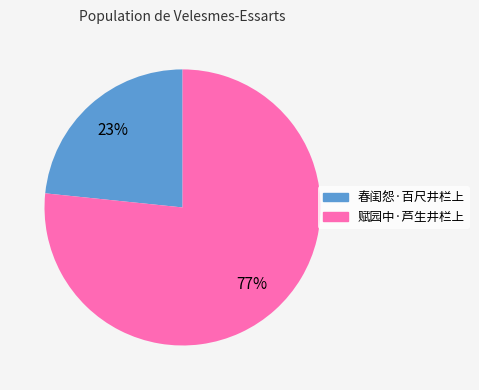

Is there any slice that represents more than half of the pie?

Yes